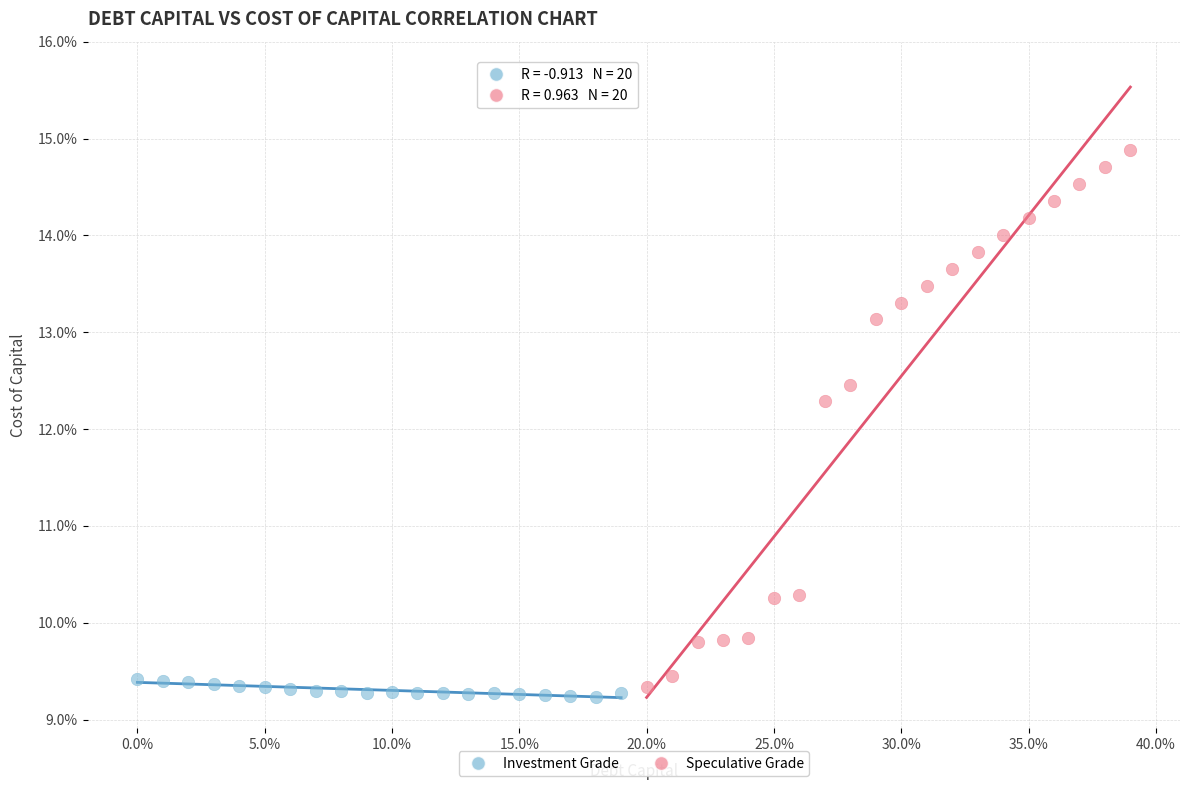

Which series has the largest Y range (max minus min)?

Speculative Grade